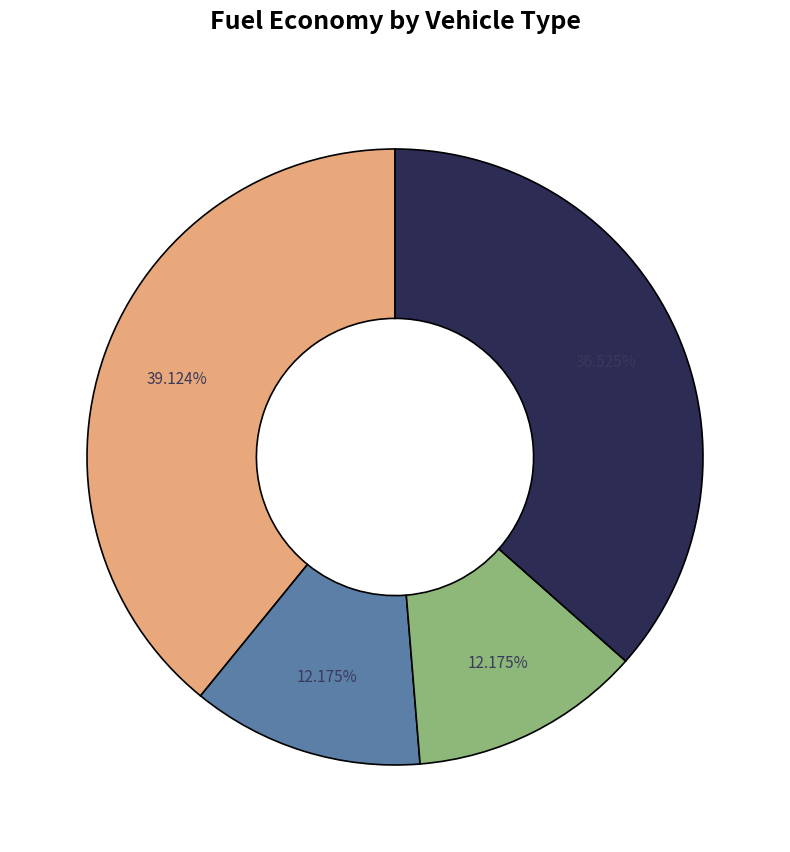

Is there any slice that represents more than half of the pie?

No